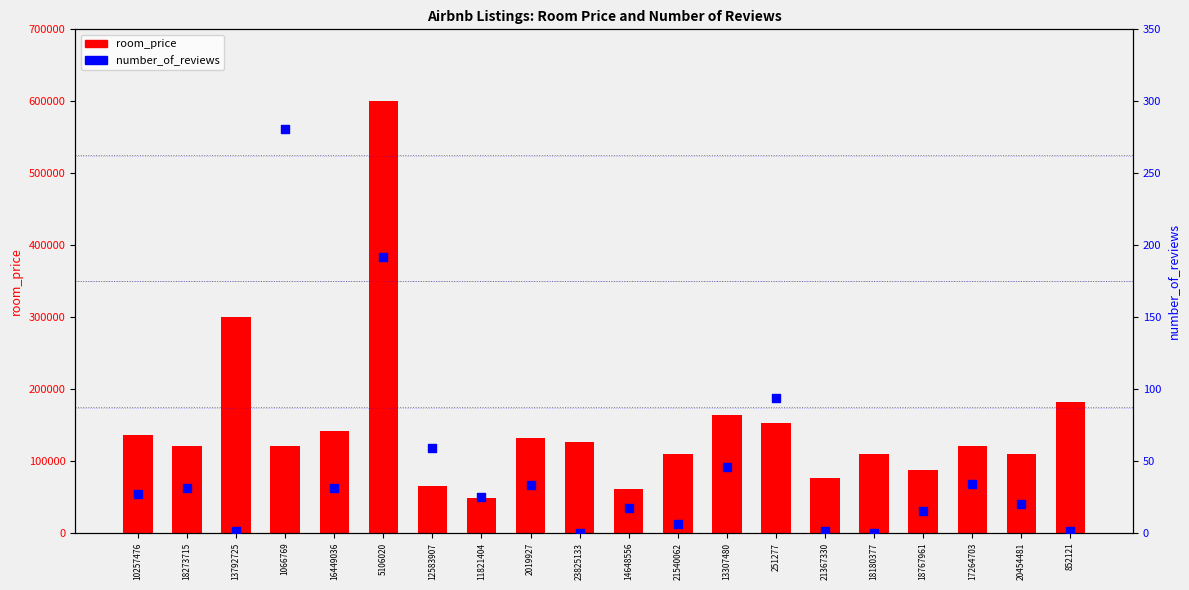

Which series reaches the minimum Y coordinate?

number_of_reviews